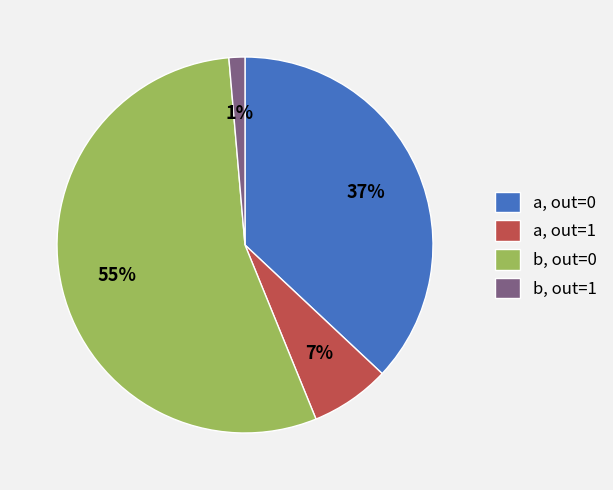

Rank the categories by value from lowest to highest.

b, out=1, a, out=1, a, out=0, b, out=0